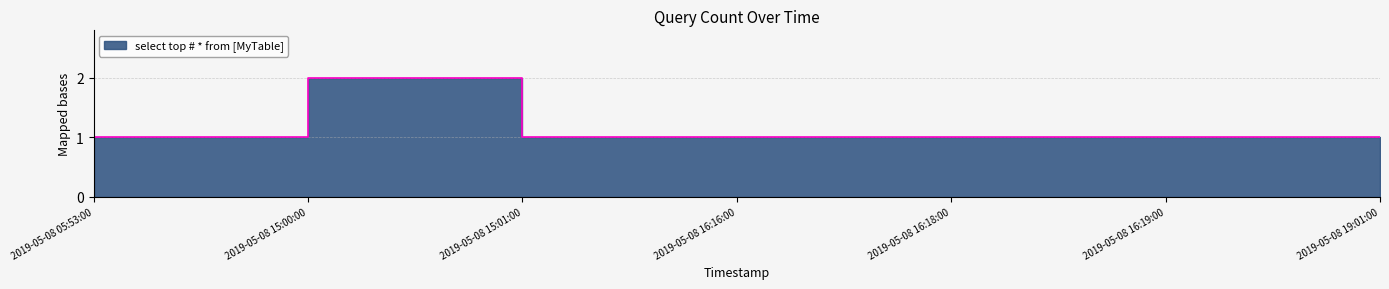

What is the maximum value shown in the chart?

2